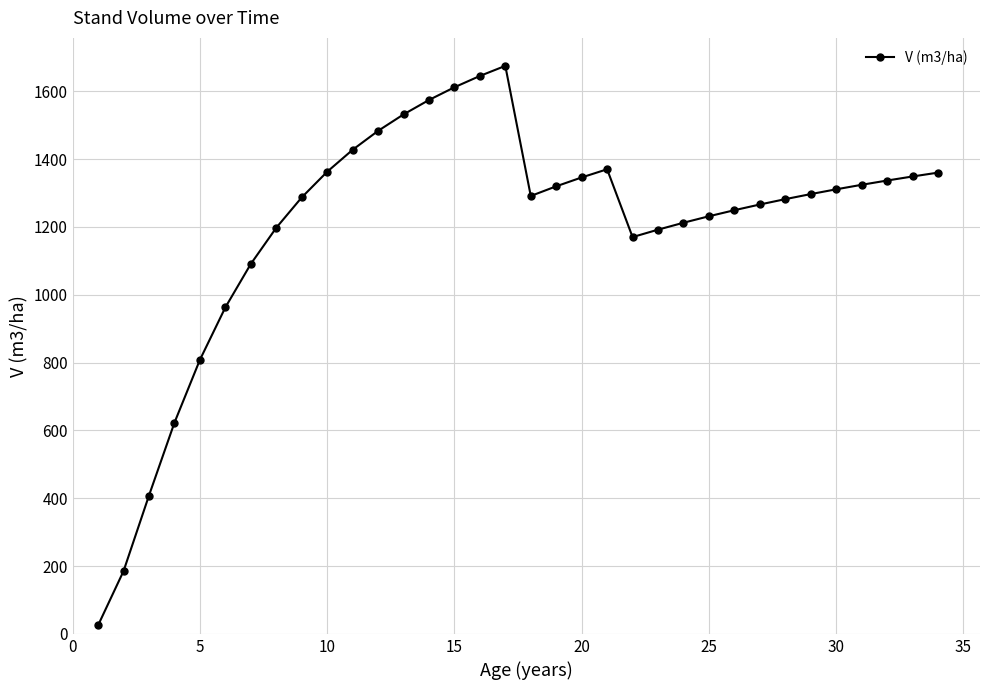

What is the average value?

1200.1